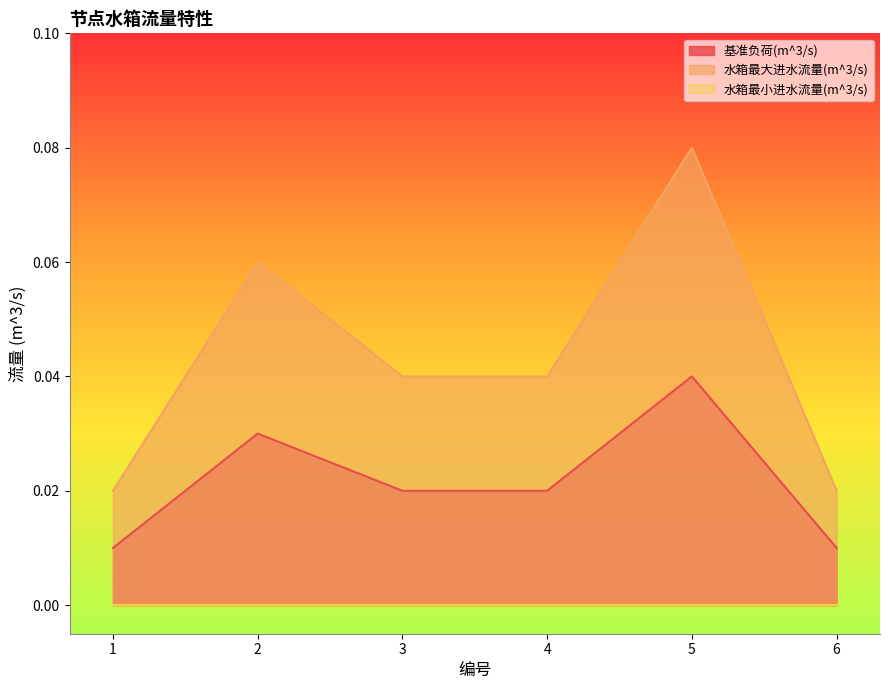

List the labels in order of 基准负荷(m^3/s) value, largest first.

5, 2, 3, 4, 1, 6